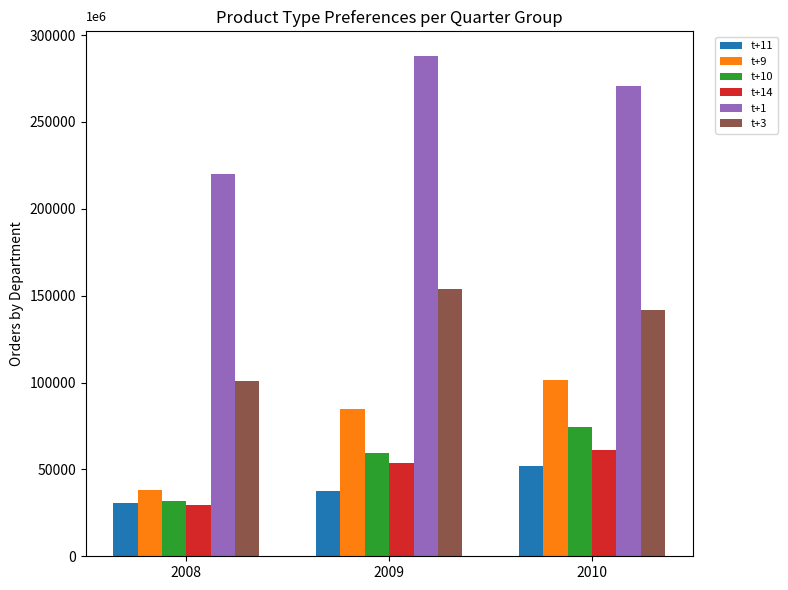

What is the spread (max minus min) of values at 2008?

189950047782.4